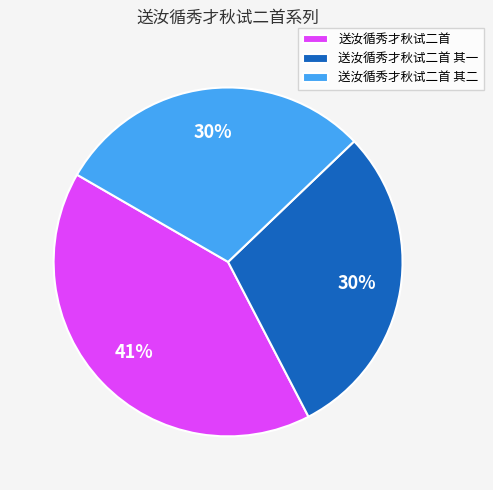

What percentage is the 送汝循秀才秋试二首 其二 slice, to the nearest percent?

30%